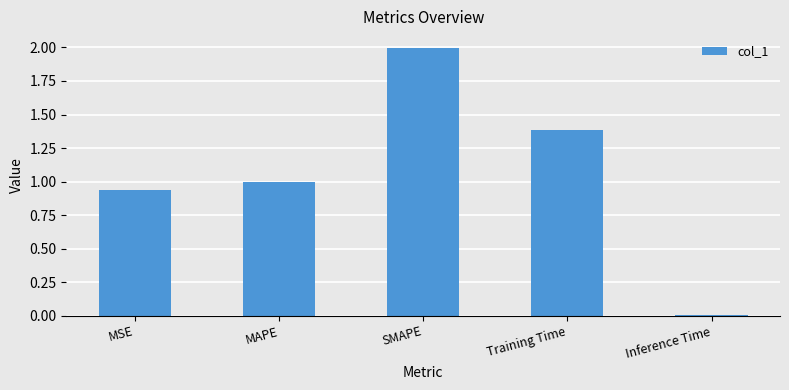

Between MAPE and MSE, which is larger?

MAPE